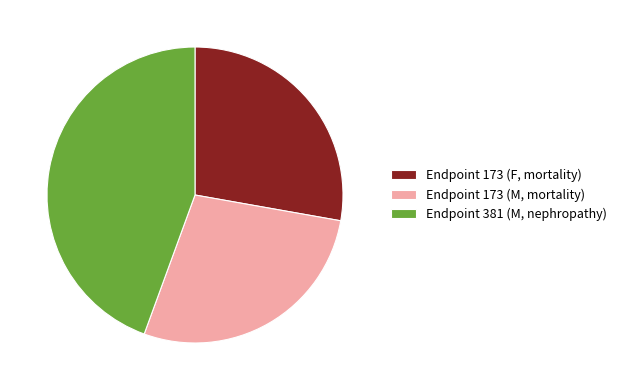

What is the ratio of the value at Endpoint 381 (M, nephropathy) to the value at Endpoint 173 (M, mortality)?

1.6